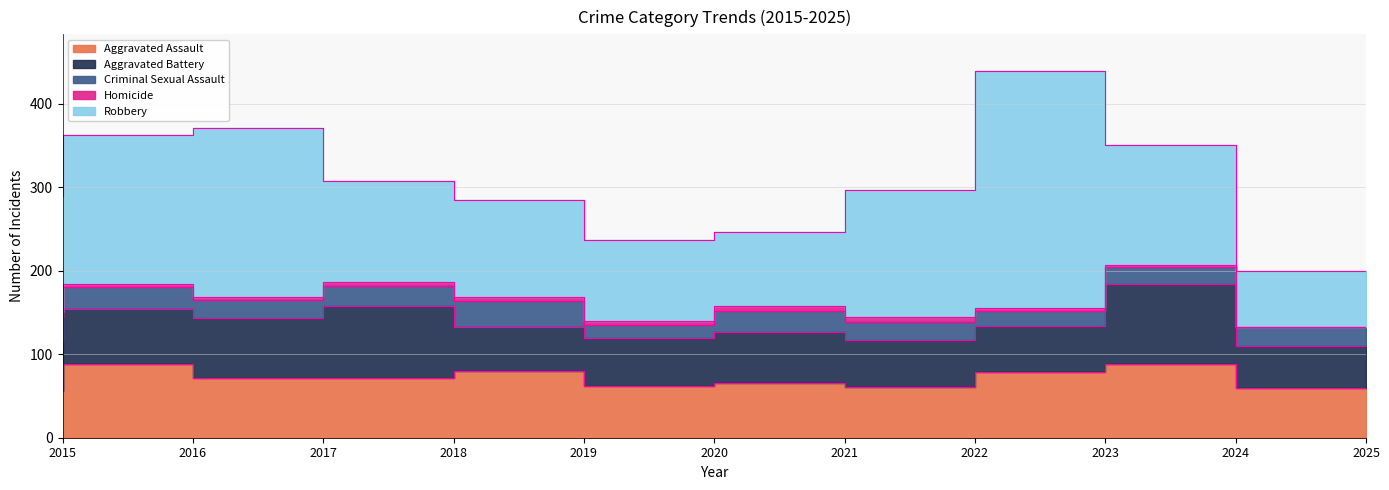

Reading left to right, transcribe all the data shown in this chart.

Aggravated Assault: 56	88	72	72	80	62	66	61	79	88	60
Aggravated Battery: 60	66	71	86	53	57	60	56	55	96	50
Criminal Sexual Assault: 29	26	22	24	31	16	26	21	18	20	22
Homicide: 5	4	4	4	4	5	6	7	3	3	1
Robbery: 139	178	202	121	116	97	88	151	284	144	66